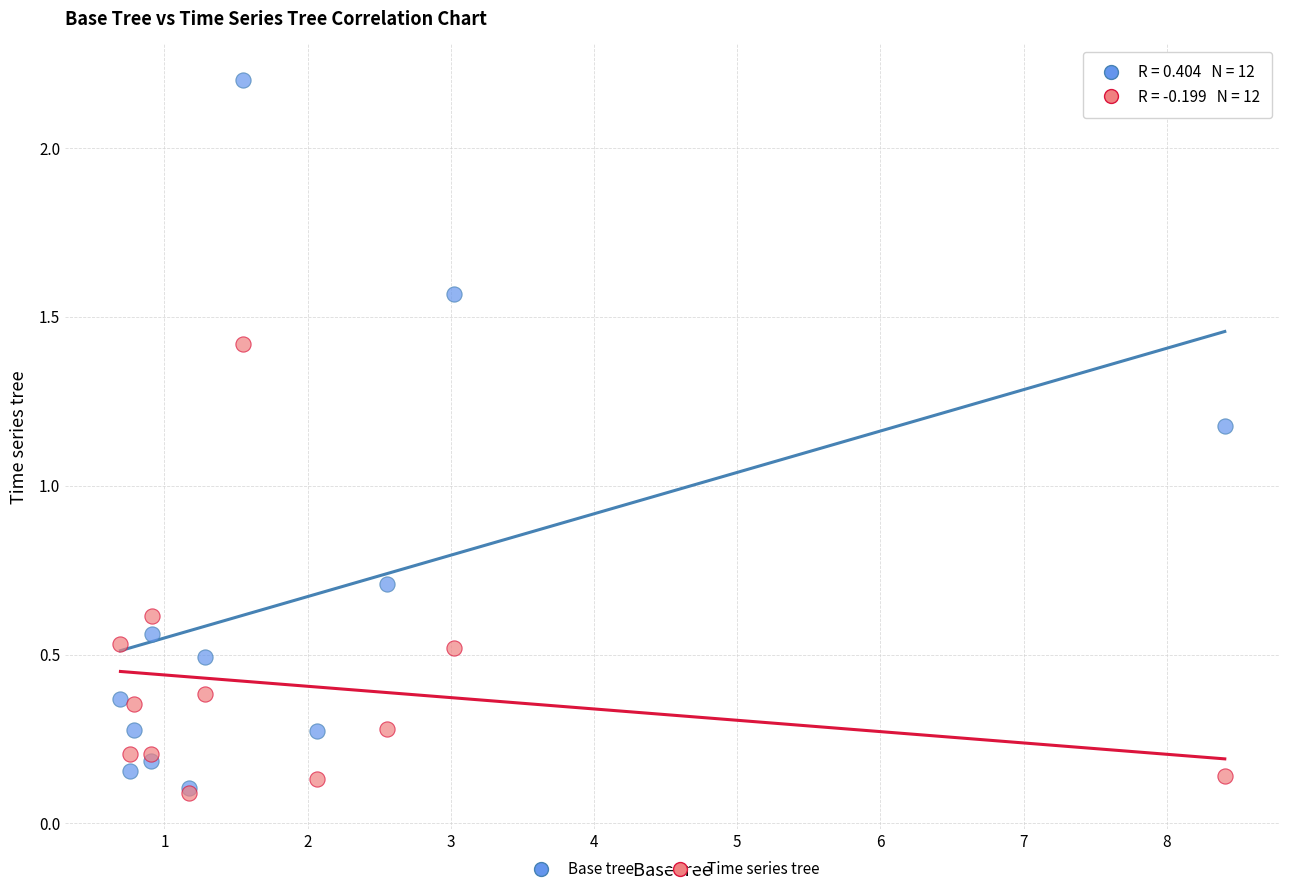

In the Base tree series, what Y value is closest to 1?

1.2